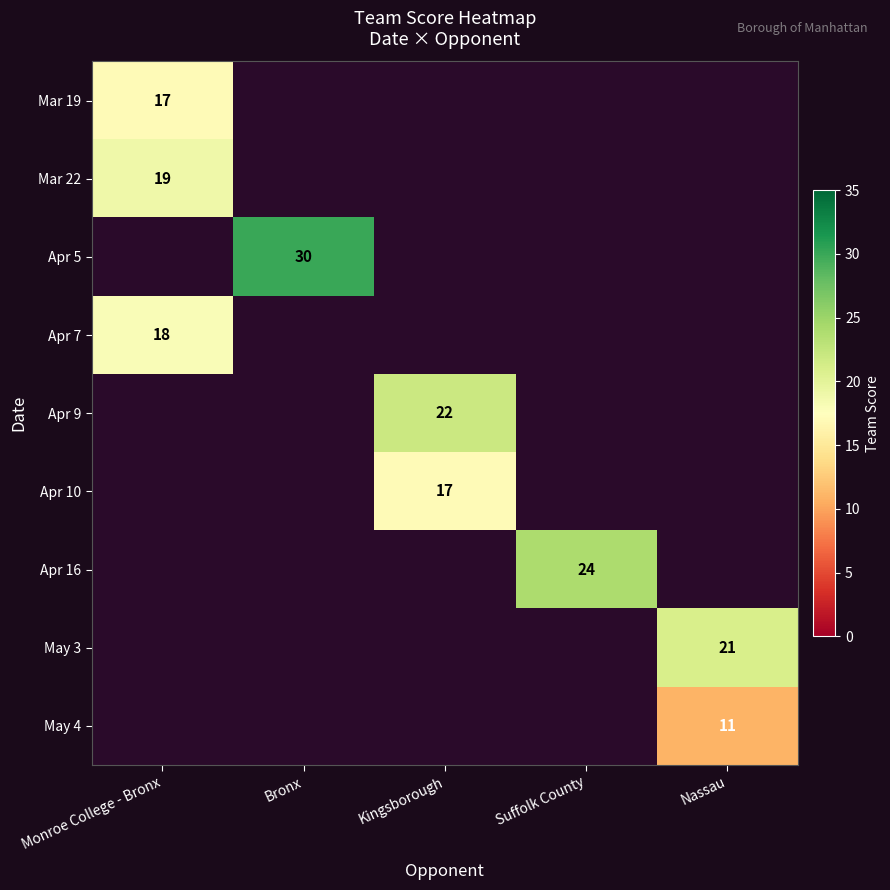

Between Kingsborough and Suffolk County, which is larger?

Suffolk County